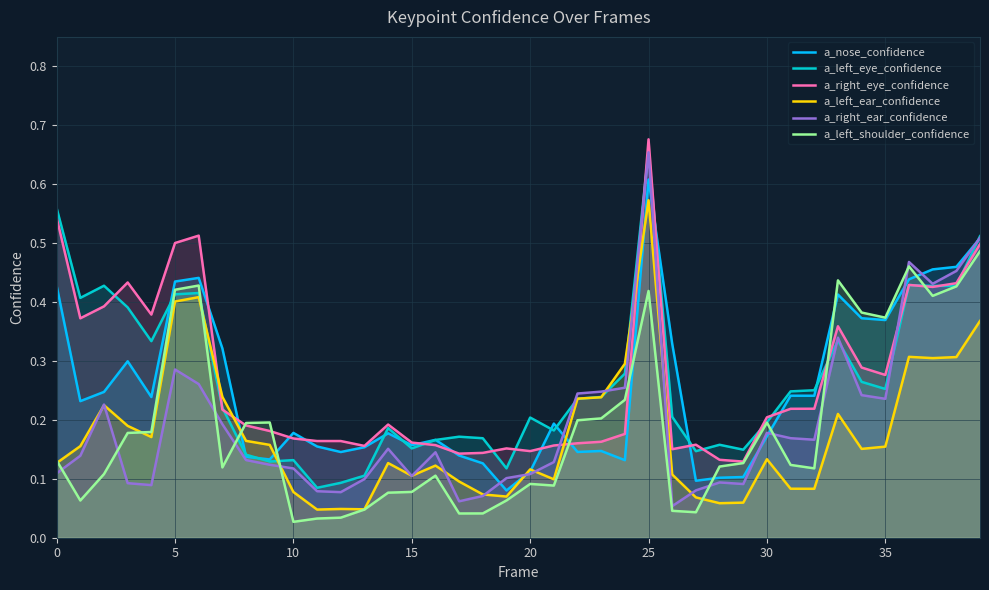

Which category has the highest value across all series?

25